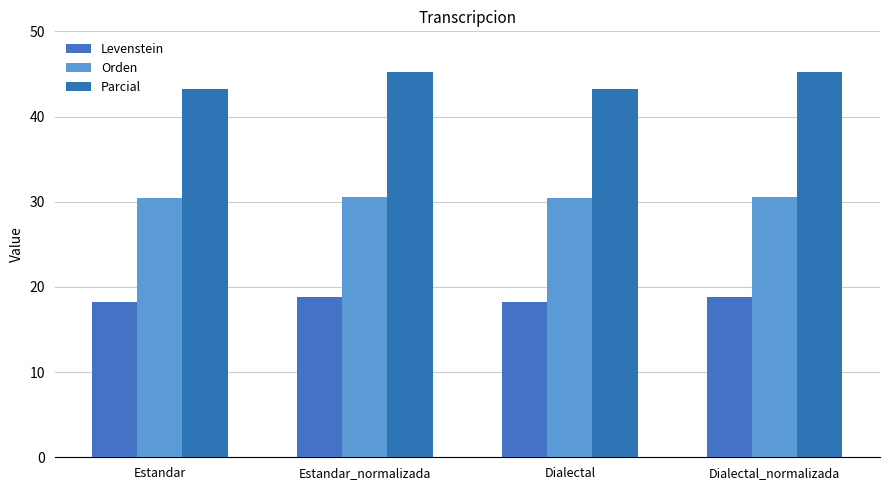

Reading left to right, what are all the values shown in this chart?

Levenstein: 18.2	18.8	18.2	18.8
Orden: 30.4	30.6	30.4	30.6
Parcial: 43.2	45.2	43.2	45.2